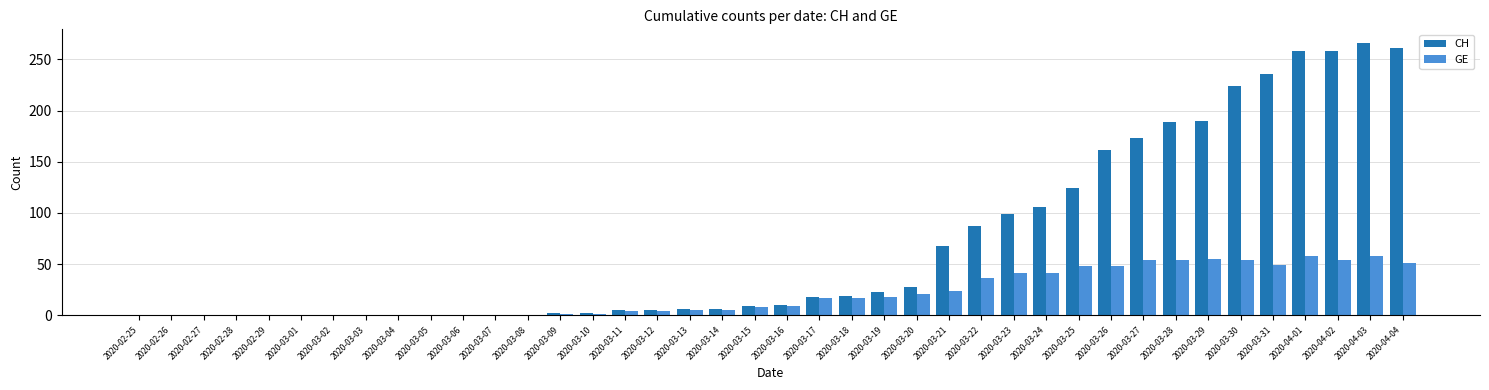

What are all the series names shown in the legend?

CH, GE